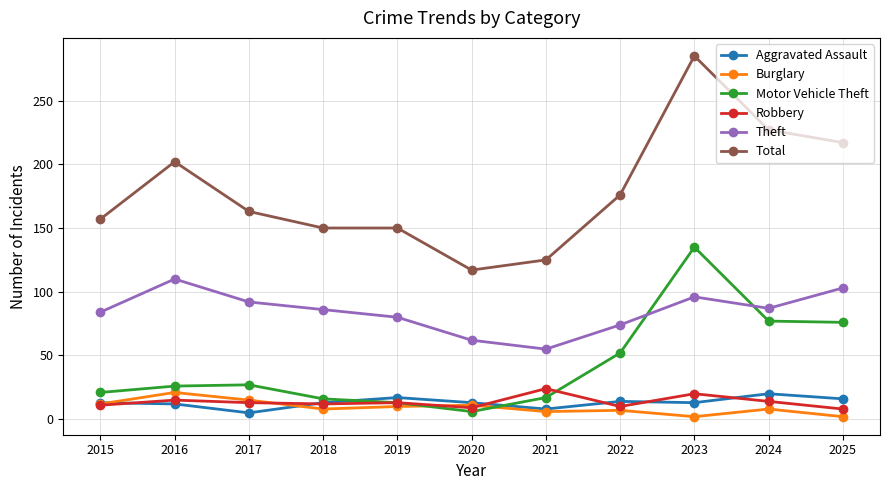

True or false: Total has more than 1 interior local peaks.

True